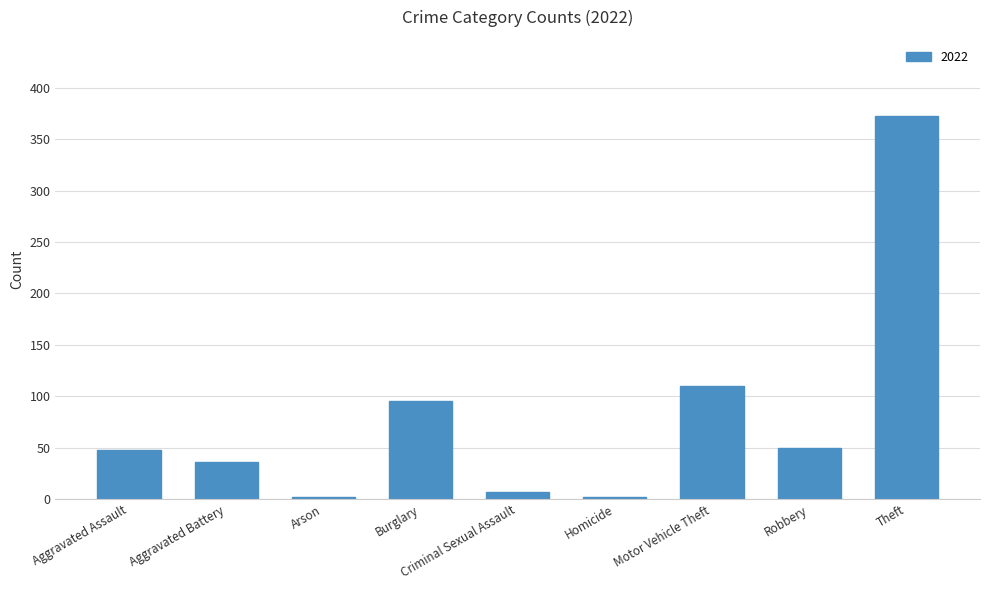

What is the difference between the values at Motor Vehicle Theft and Robbery?

60